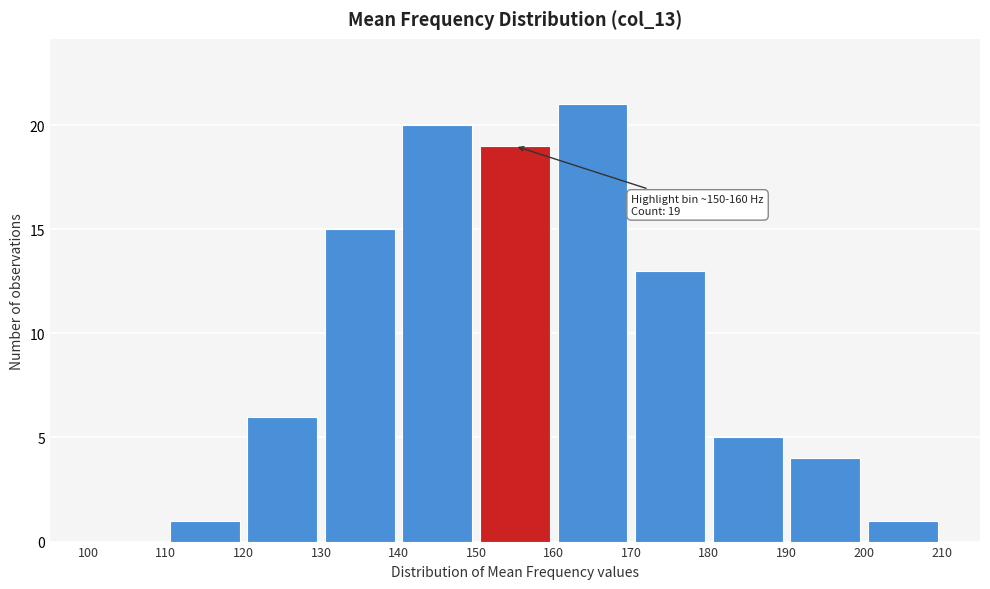

Over which range of the x-axis is the bar tallest?

160 to 170